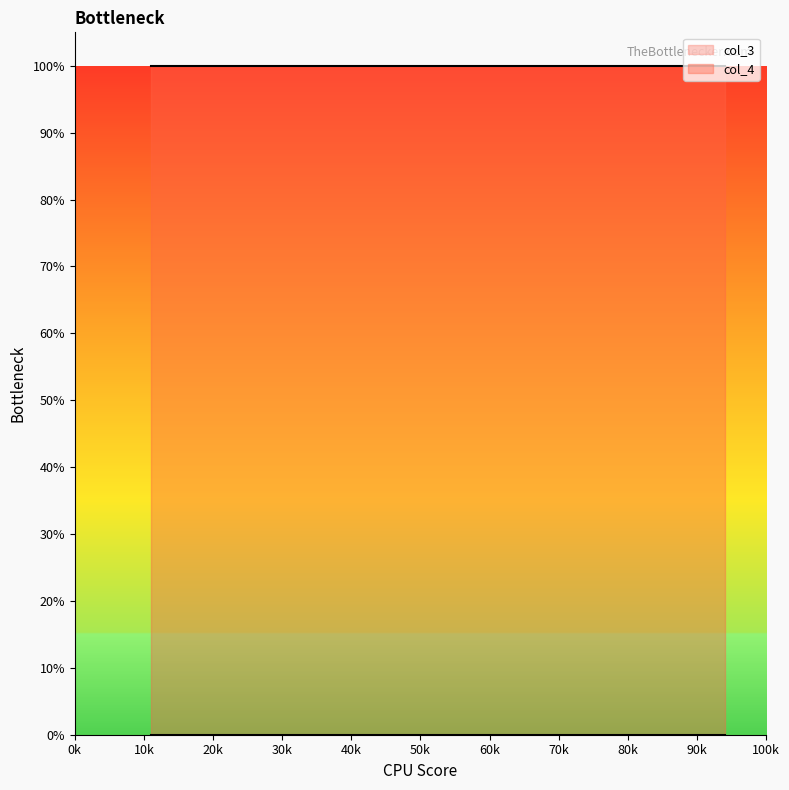

What is the minimum value for col_4?

1